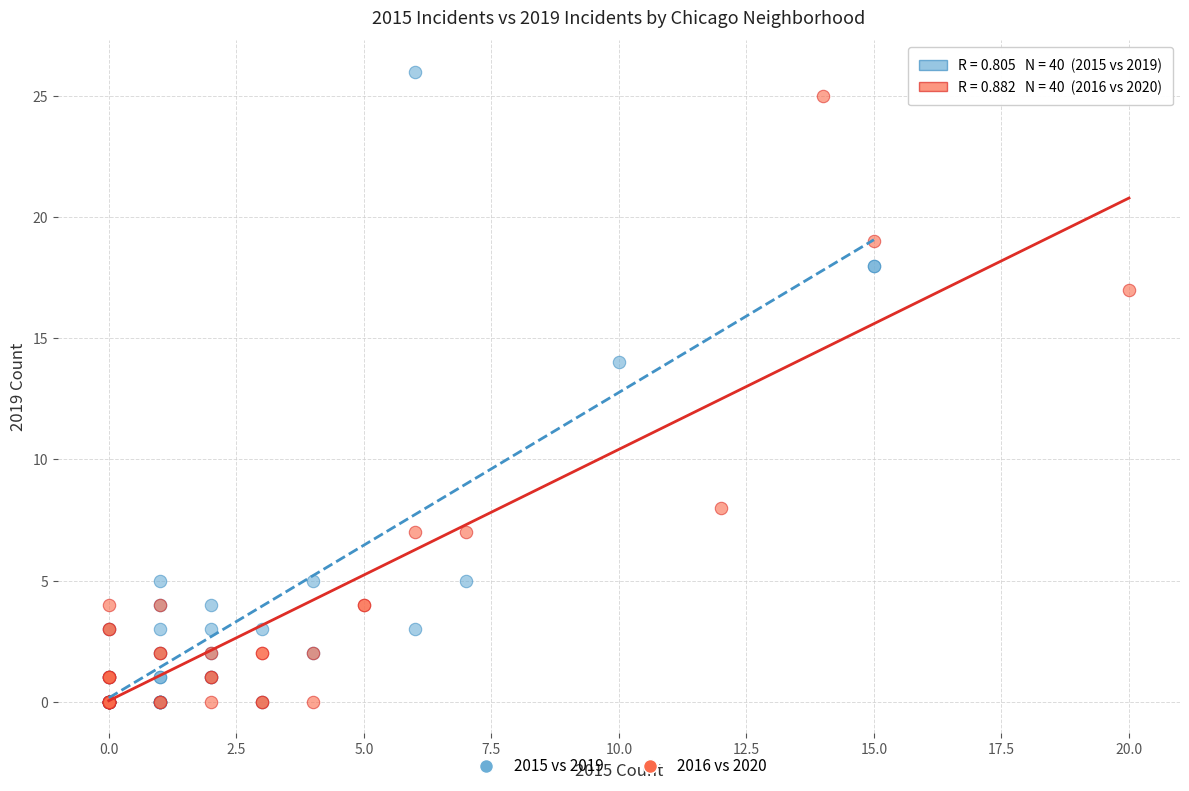

What are all the series names shown in the legend?

2015 vs 2019, 2016 vs 2020